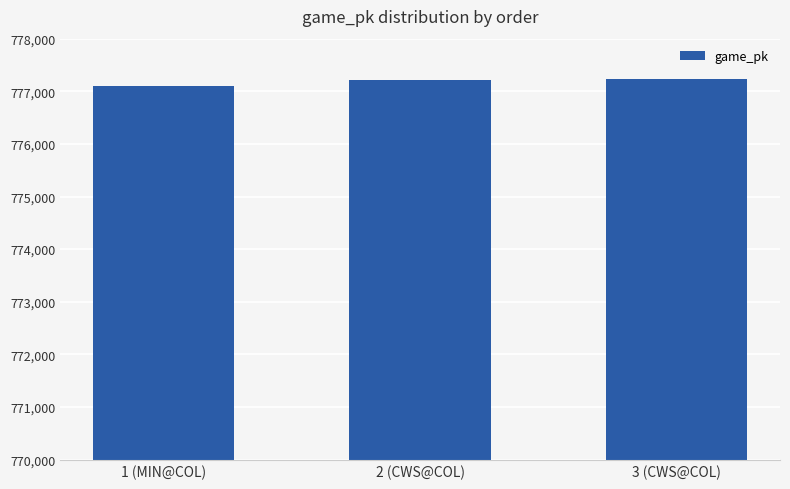

How many data points are less than 777215?

1